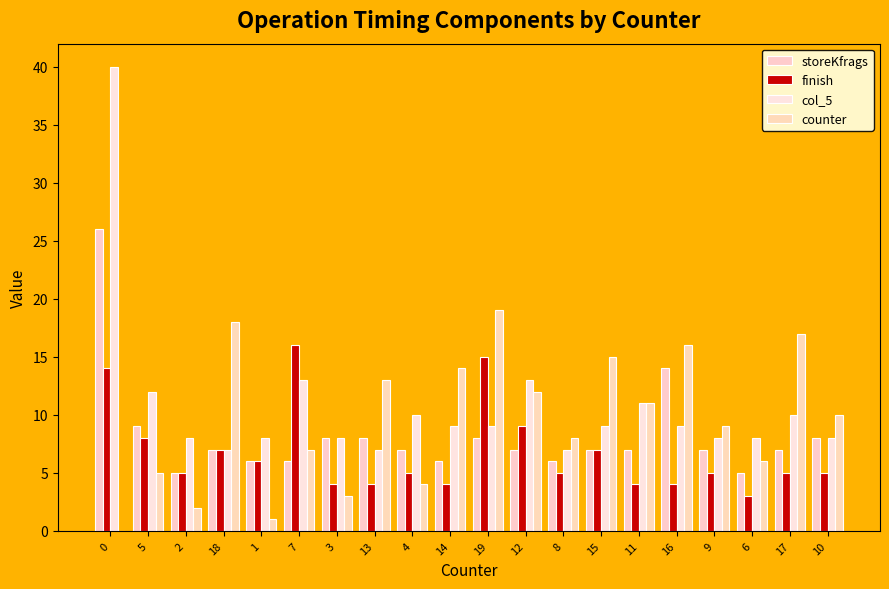

What position from the left is 11?

15